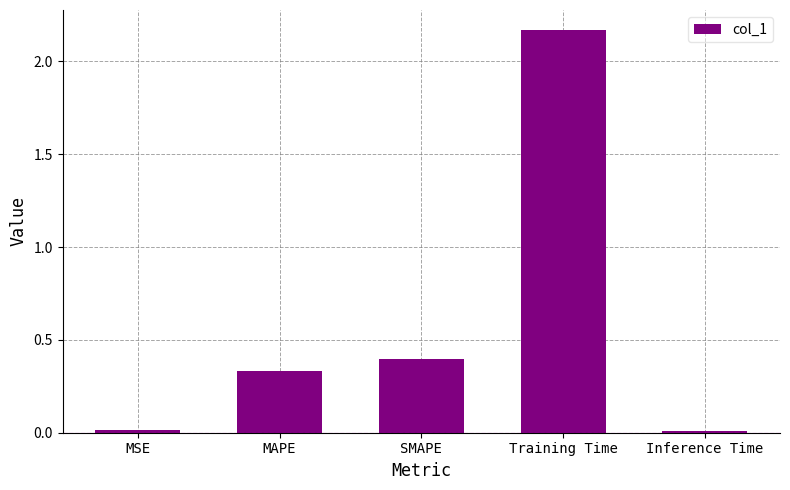

What is the label of the 3rd bar from the left?

SMAPE